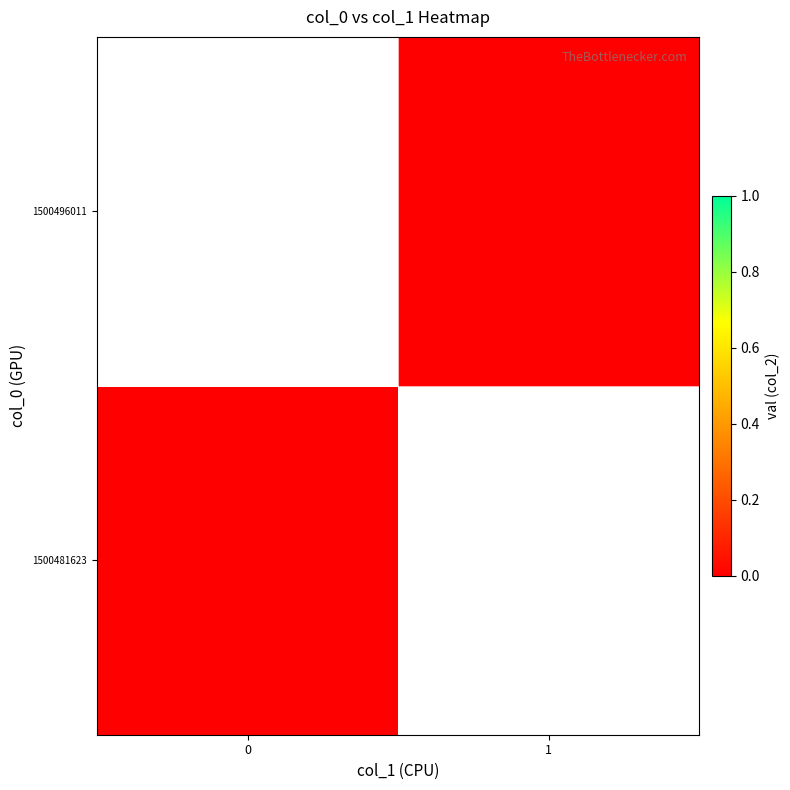

What is the spread (max minus min) of values at 0?

1